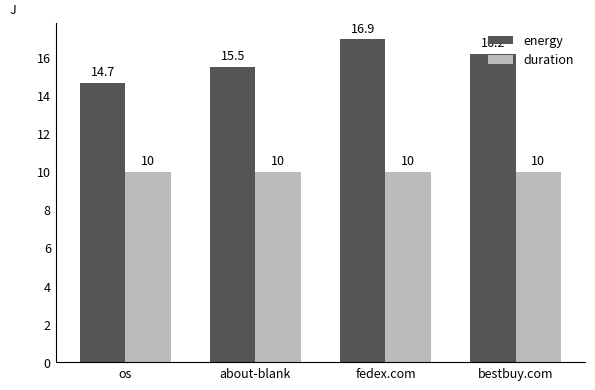

Reading left to right, transcribe all the data shown in this chart.

energy: os=14.7	about-blank=15.5	fedex.com=16.9	bestbuy.com=16.2
duration: os=10.0	about-blank=10.0	fedex.com=10.0	bestbuy.com=10.0